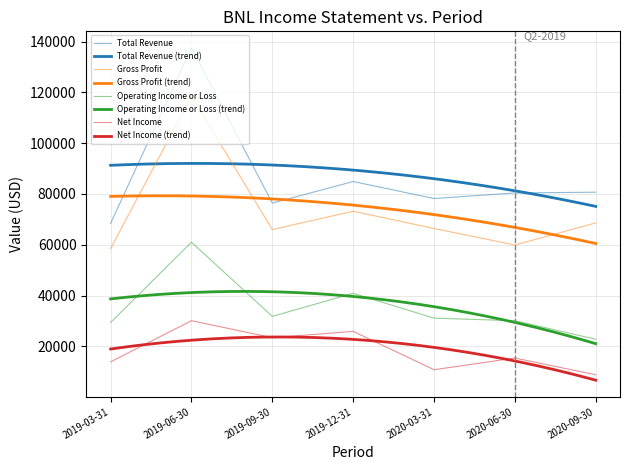

What is the average value of the Operating Income or Loss series?

35300